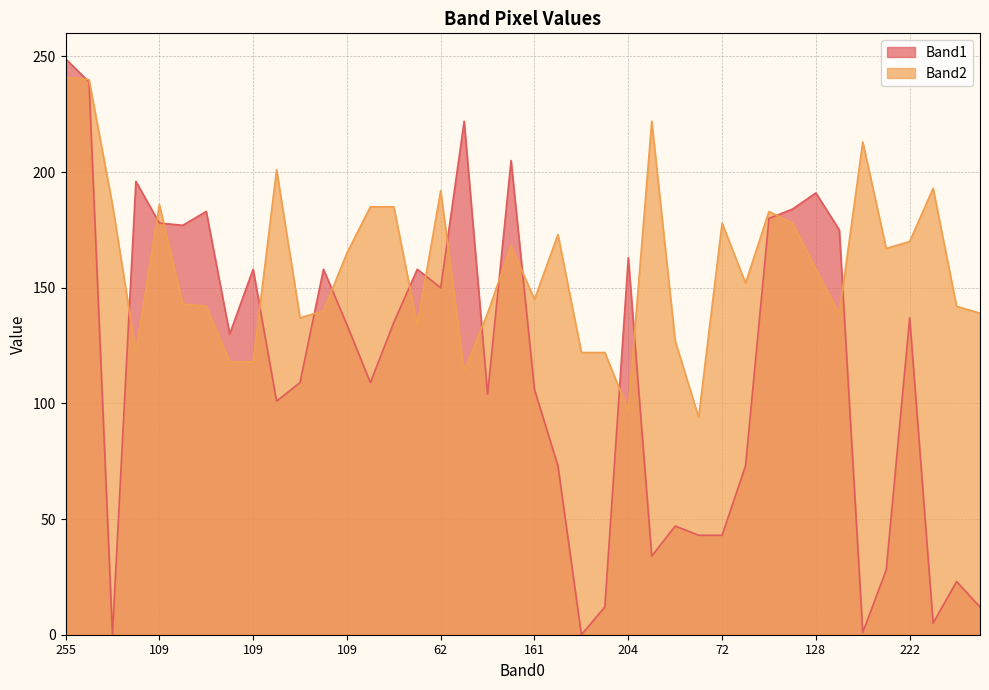

Rank the series at 186 from highest to lowest value.

Band2, Band1